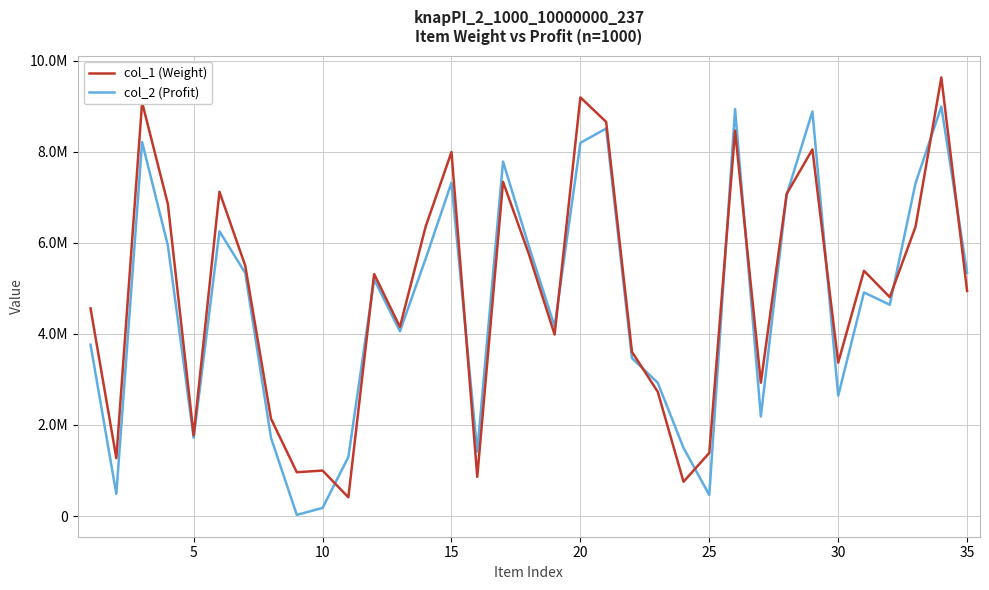

Rank the series by their maximum value, from highest to lowest.

col_1 (Weight), col_2 (Profit)